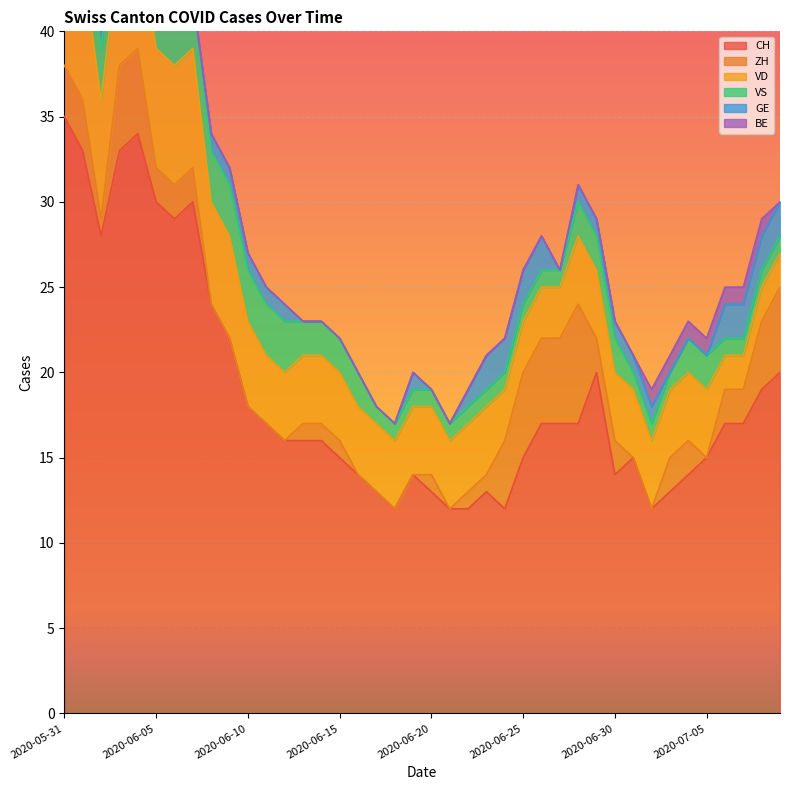

What value does the VD series have at 2020-06-07?

7